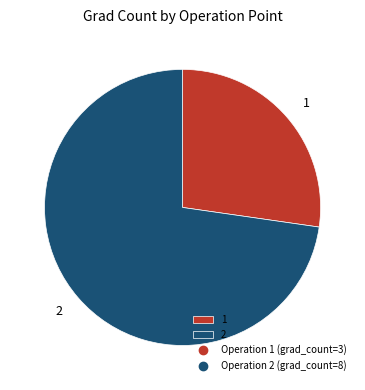

True or false: 1 accounts for 27% of the total.

True